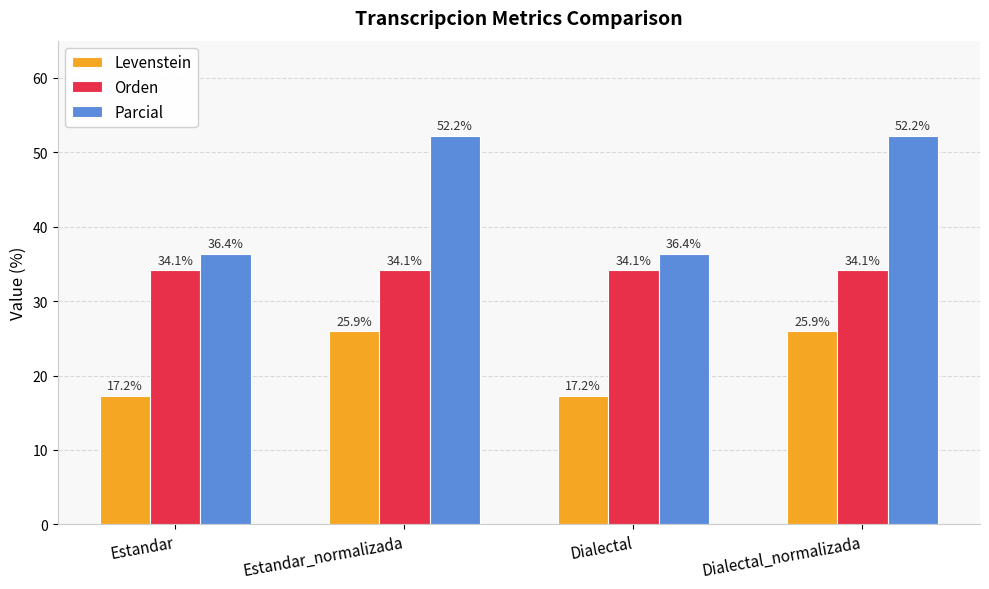

Is the value of Orden at Estandar_normalizada greater than the value of Parcial at Estandar_normalizada?

No